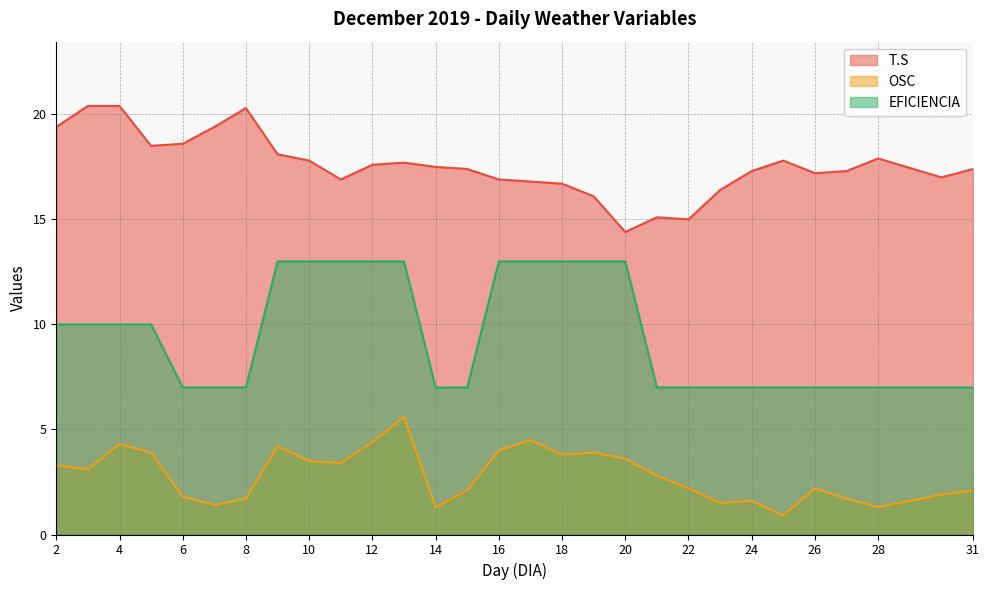

Which series has the largest total across all categories?

T.S